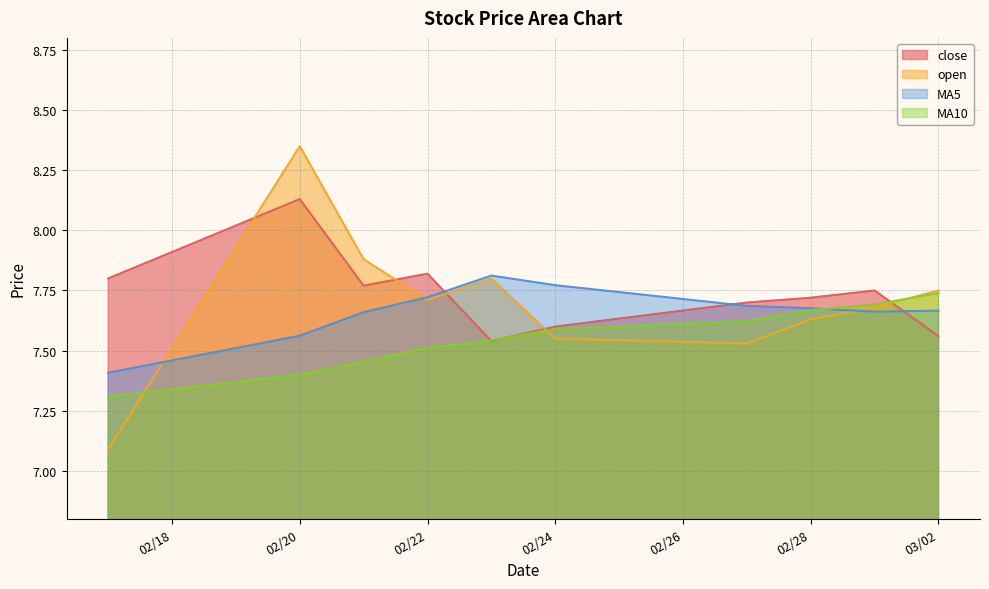

Which label corresponds to the largest value in the chart?

02/20